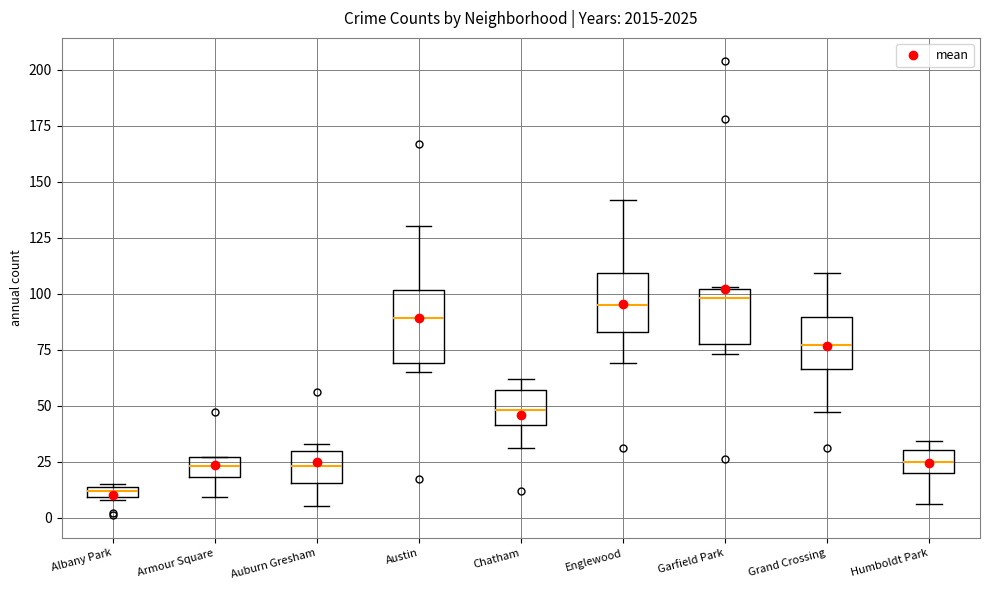

Which box is the tallest, from its lower edge to its upper edge?

Austin